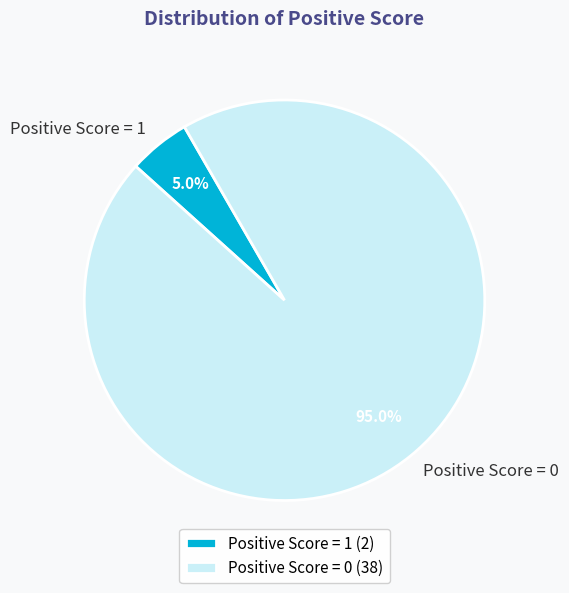

Is there any slice that represents more than half of the pie?

Yes